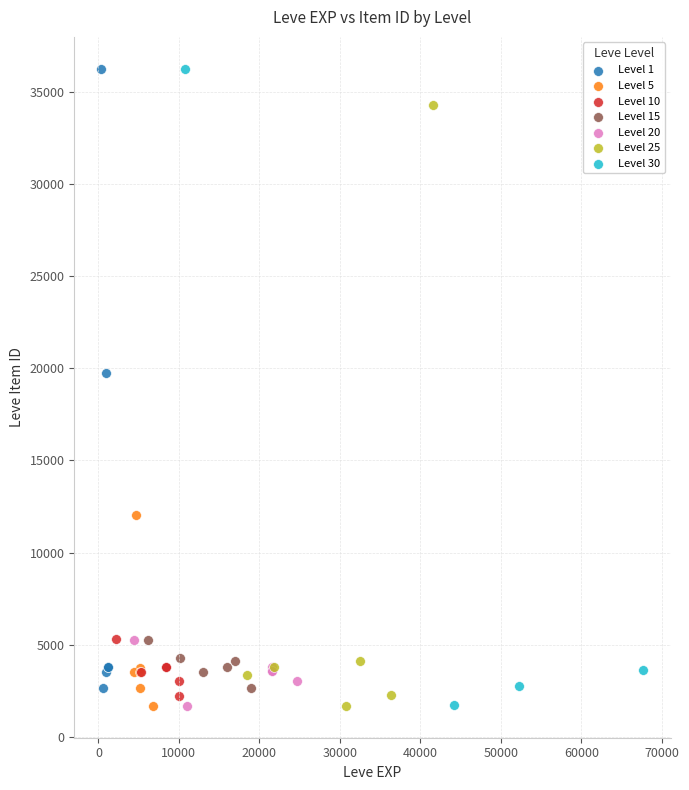

What are all the series names shown in the legend?

Level 1, Level 5, Level 10, Level 15, Level 20, Level 25, Level 30